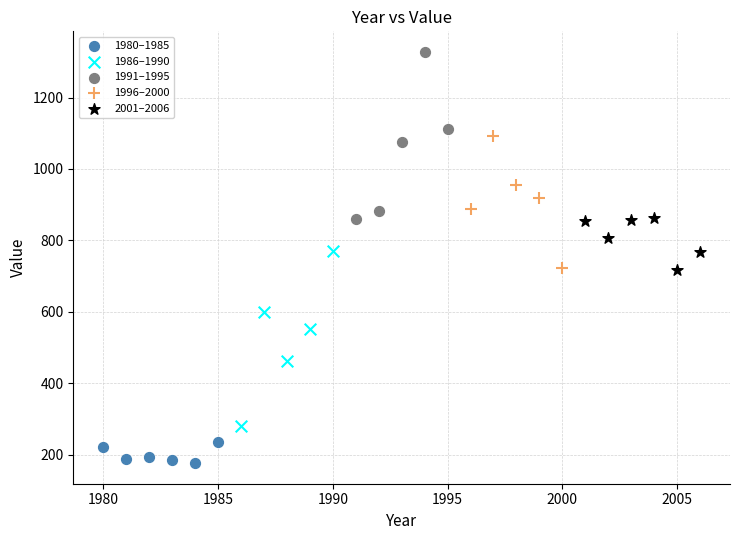

What are all the series names shown in the legend?

1980–1985, 1986–1990, 1991–1995, 1996–2000, 2001–2006